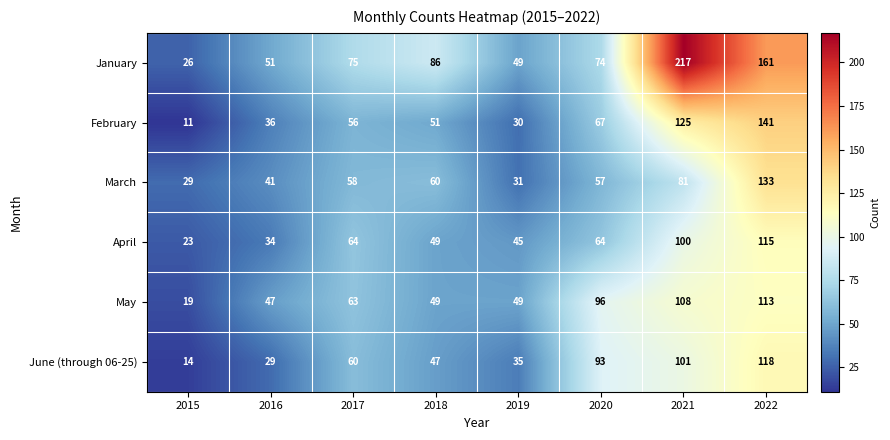

At which category is the sum across all series the highest?

2022